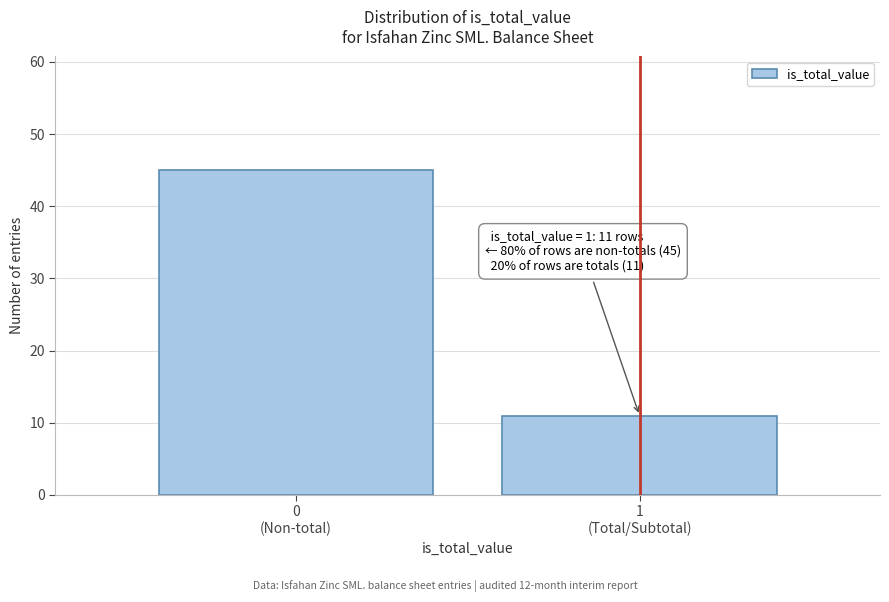

Reading left to right, transcribe all the data shown in this chart.

45	11